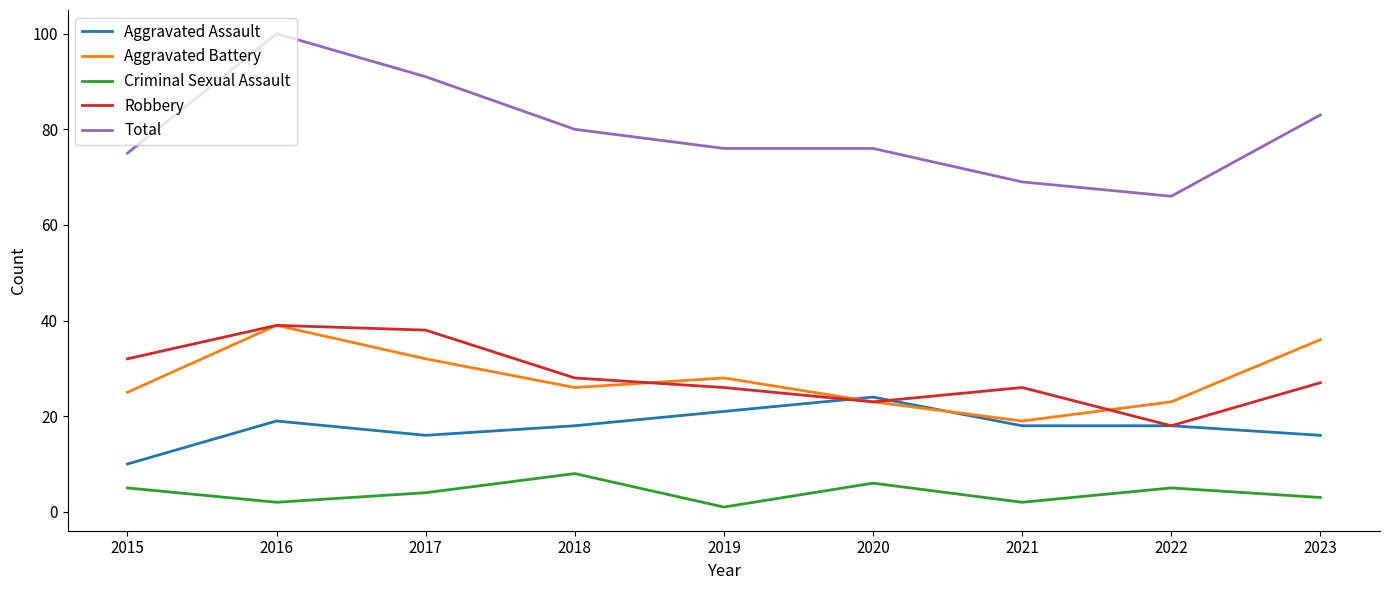

Which series has the largest total across all categories?

Total